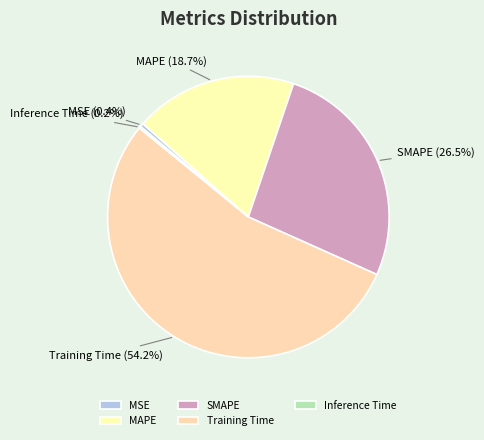

What is the total percentage of MAPE and MSE?

19.1%